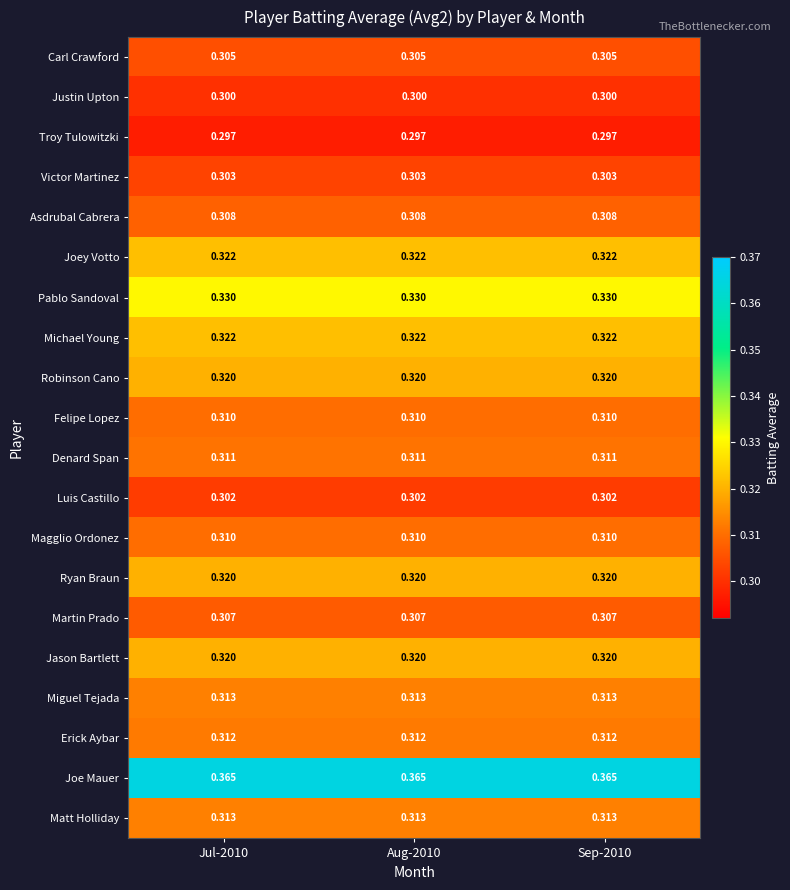

What is the total value across all series at Aug-2010?

6.3